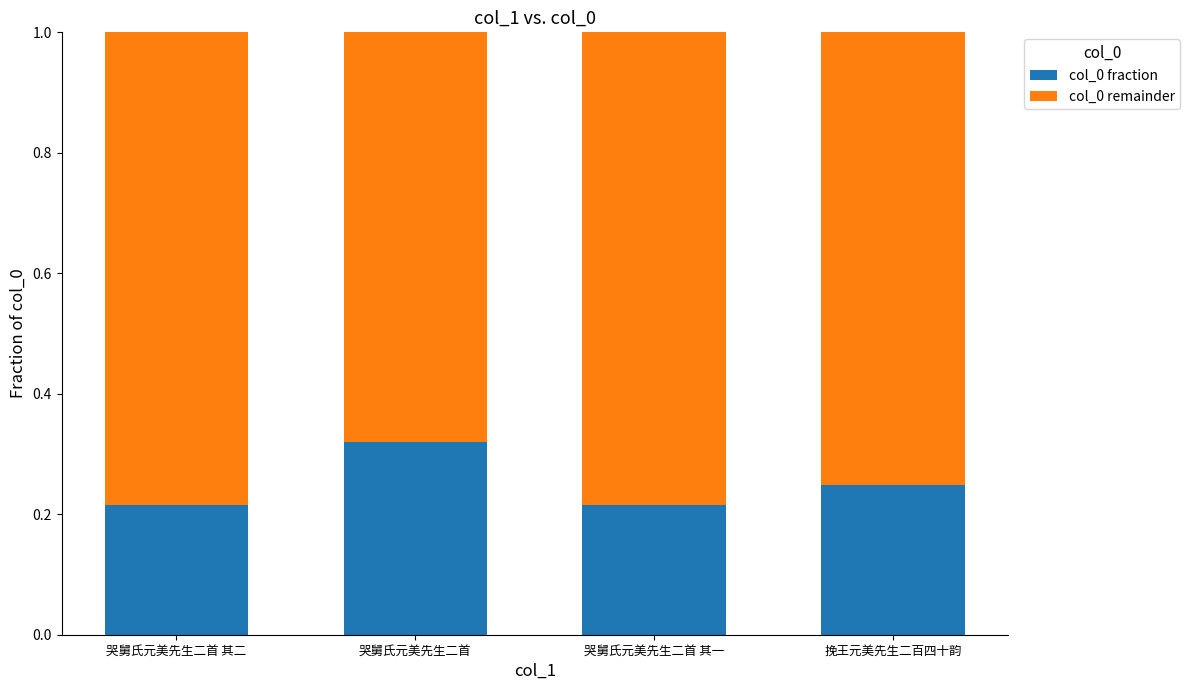

What is the sum of the col_0 fraction values at 哭舅氏元美先生二首 and 挽王元美先生二百四十韵?

0.6